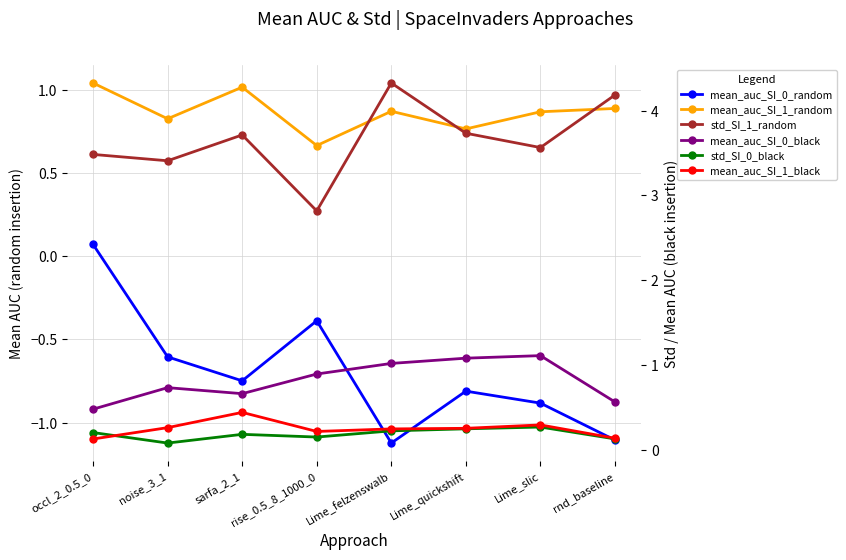

Which category has the highest value across all series?

Lime_felzenswalb